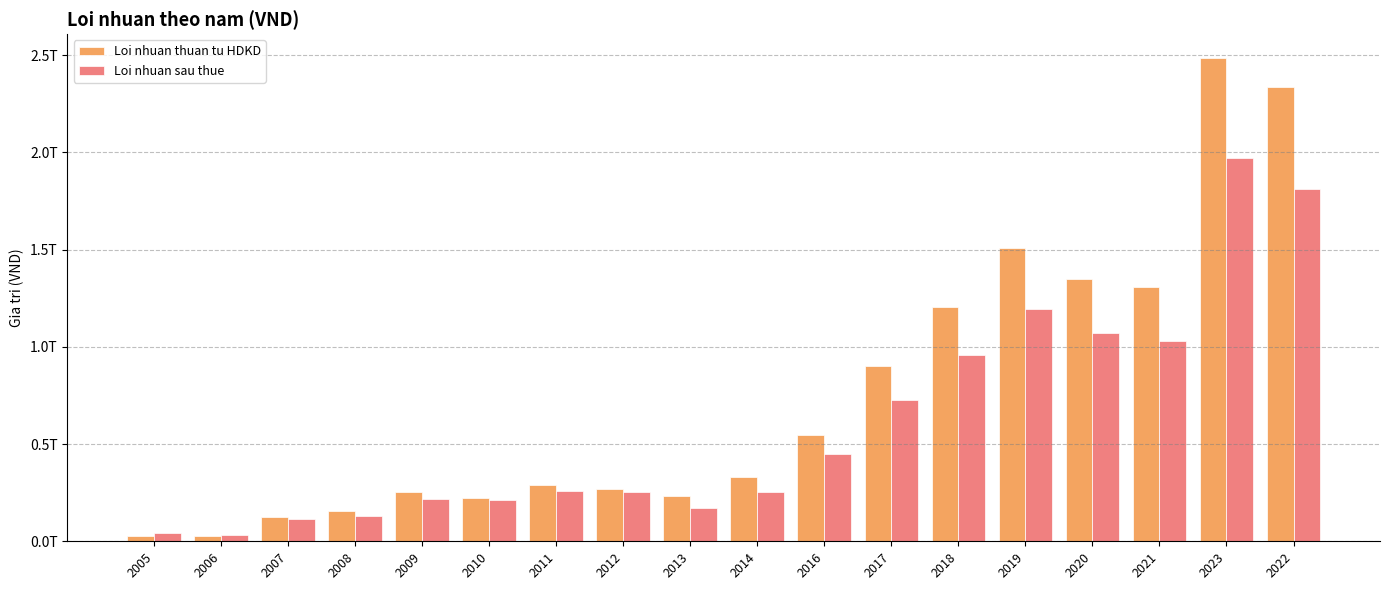

Does the chart contain stacked bars?

No